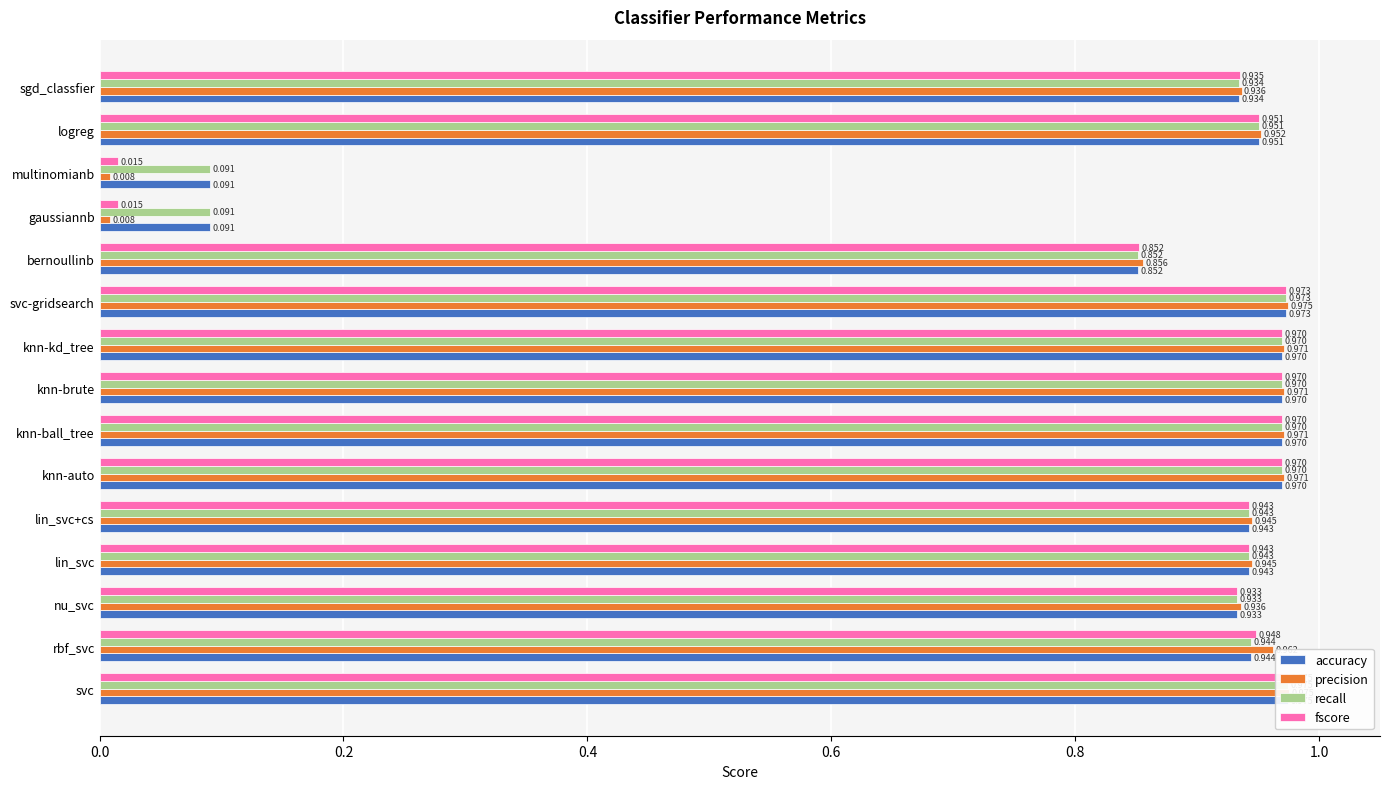

Is it true that recall equals 1.4 at sgd_classfier?

False